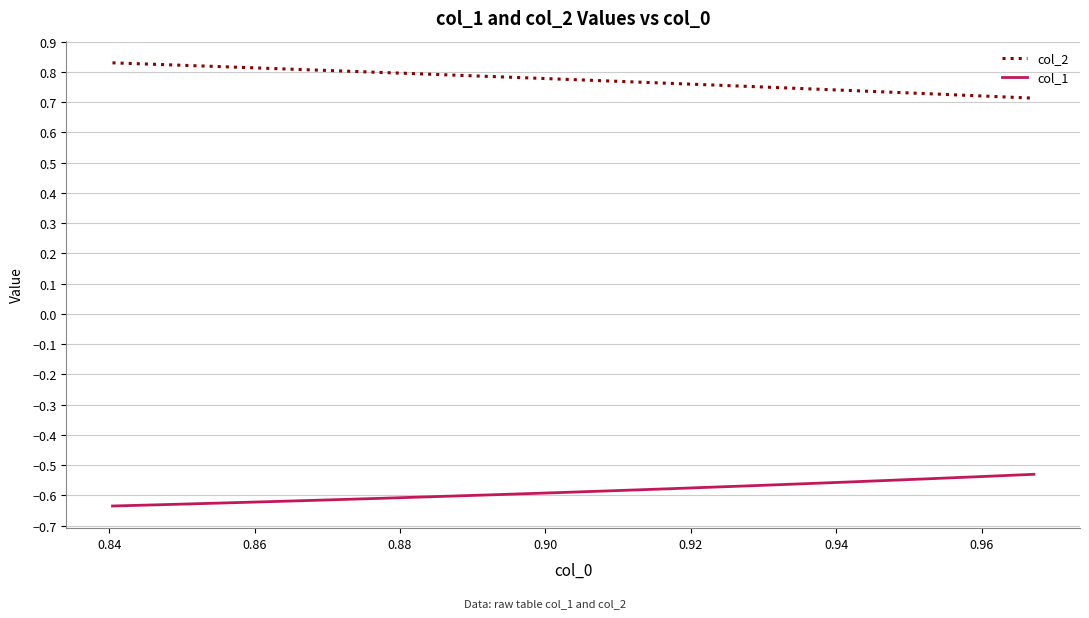

List the series in order of their overall mean, lowest first.

col_1, col_2